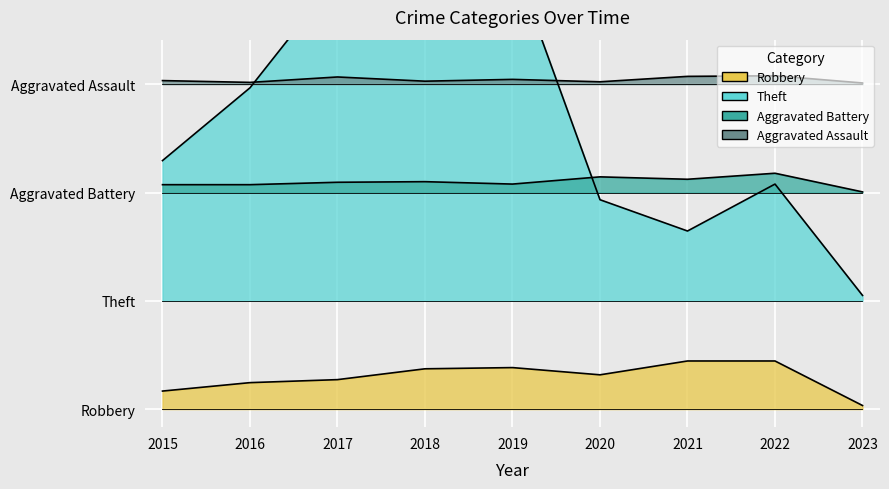

At which label does Aggravated Battery reach its minimum?

2023